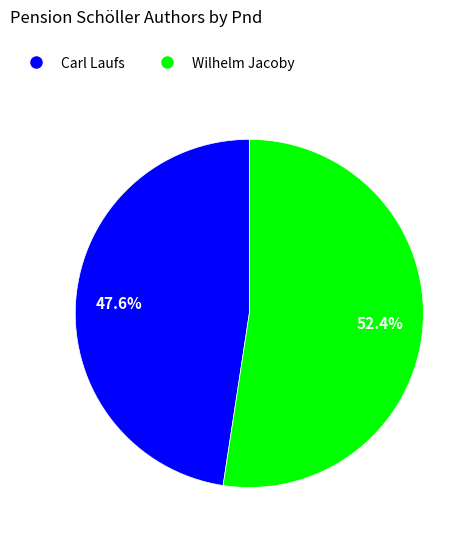

Count the number of slices in the pie.

2